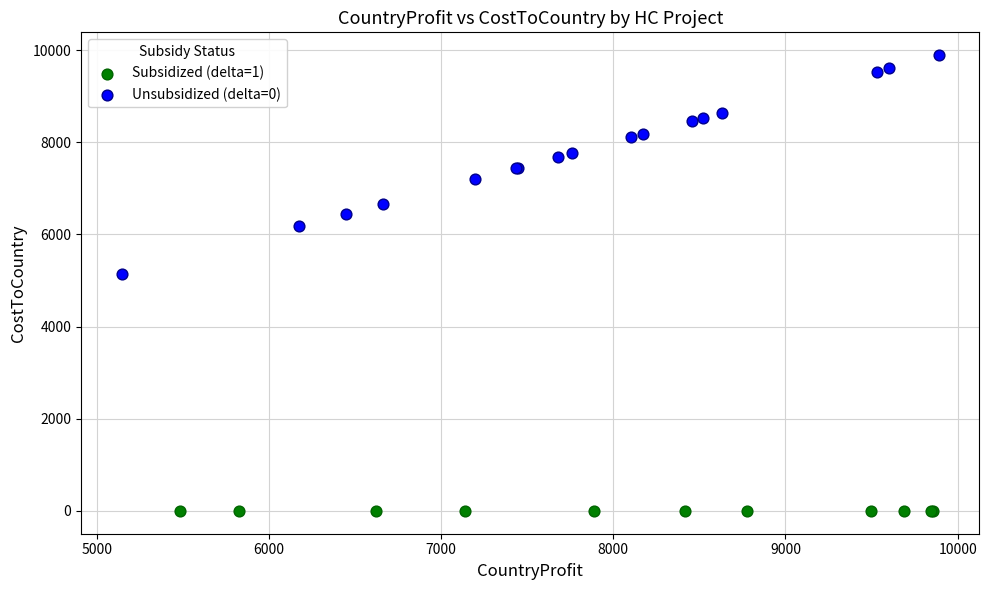

Which series contains the lowest Y value?

Subsidized (delta=1)